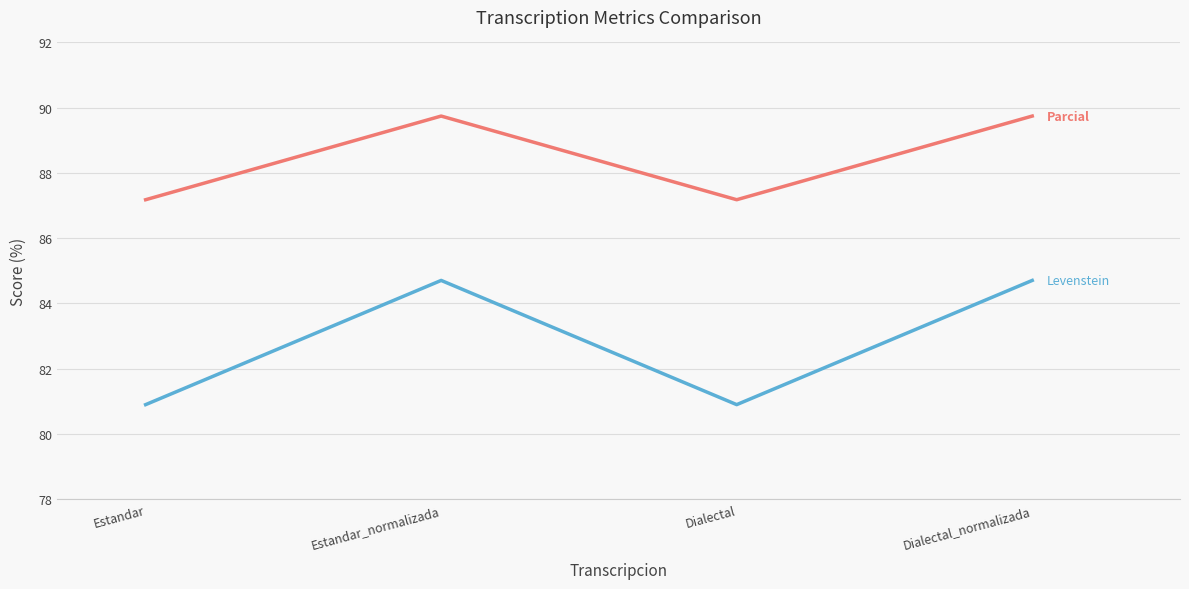

What position from the left is Dialectal_normalizada?

4